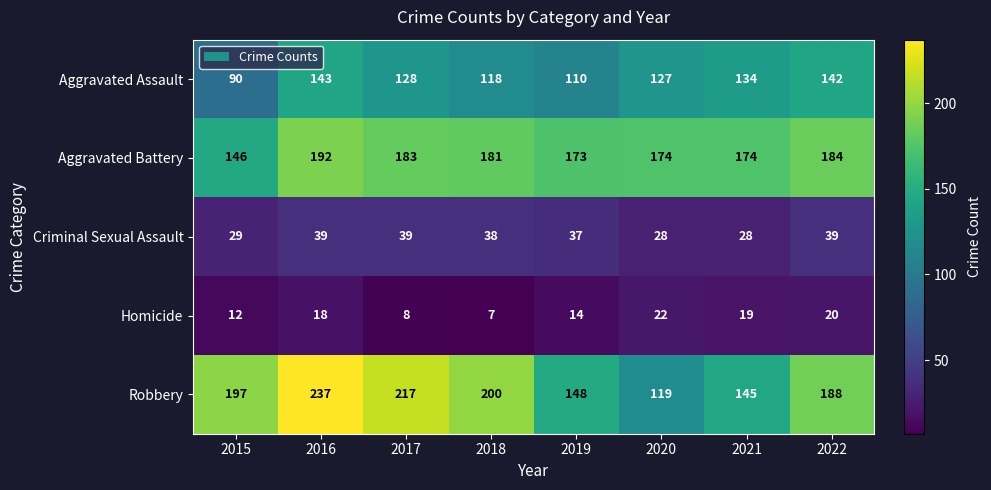

Which series has the largest total across all categories?

Robbery